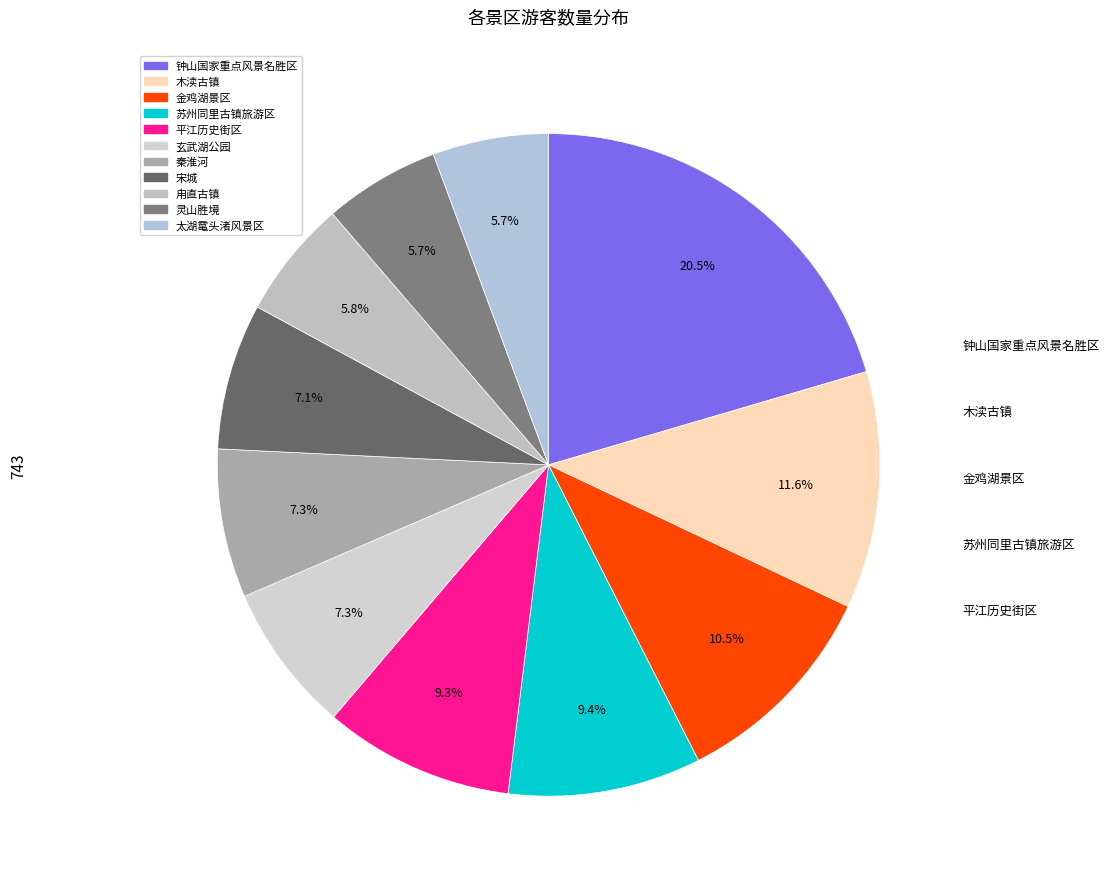

What portion of the pie excludes 秦淮河?

92.7%